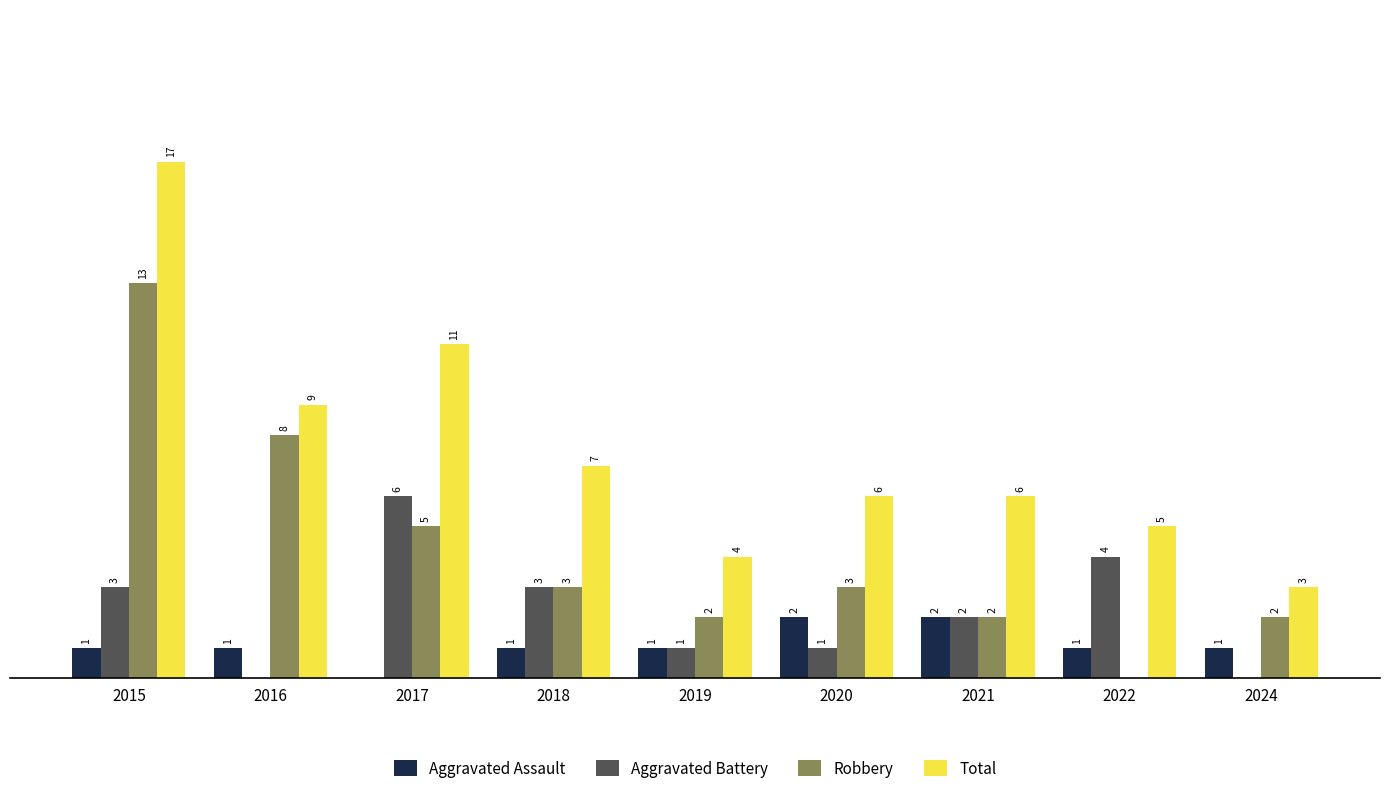

Are the bars grouped side by side (vs. stacked)?

Yes